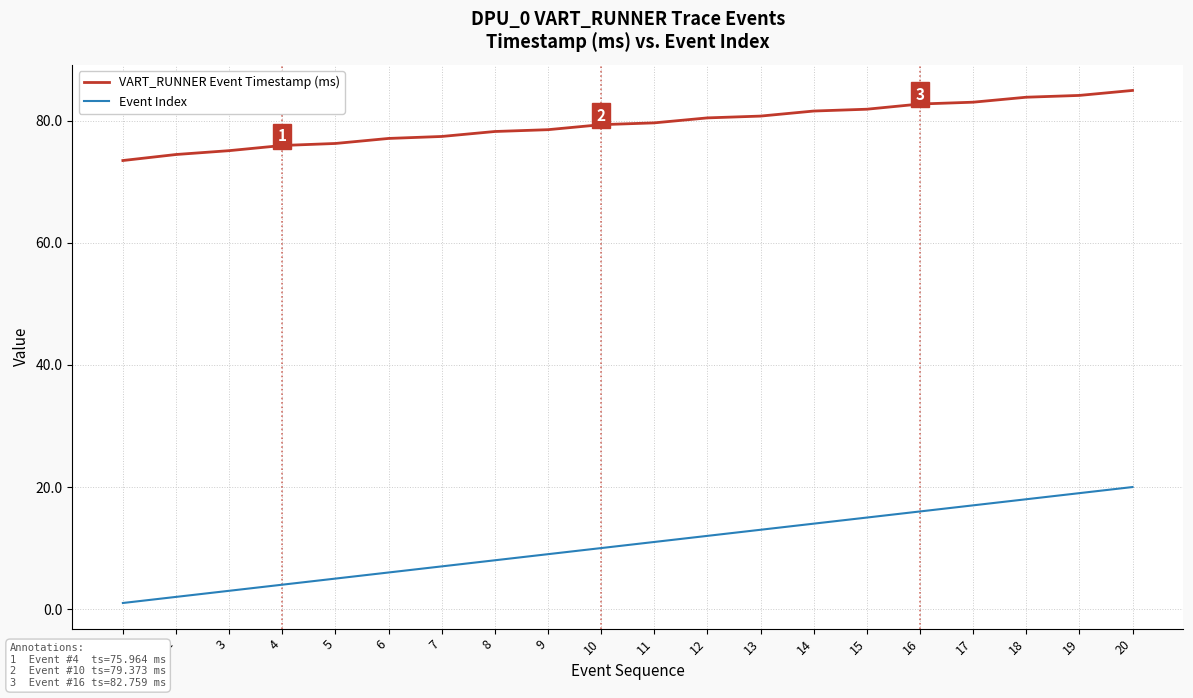

What is the sum of the Event Index values at 5 and 2?

7.0